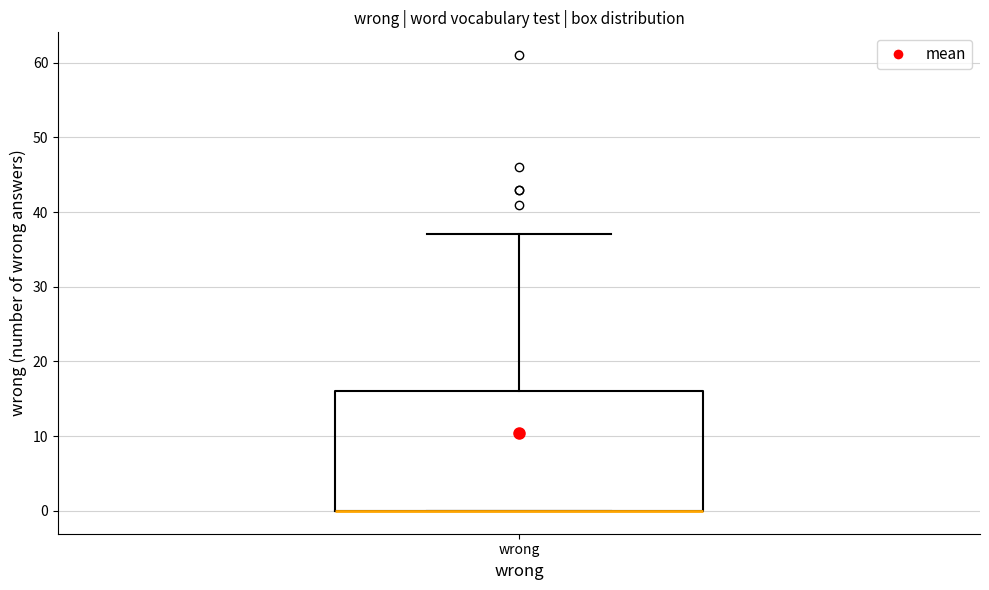

Transcribe this box plot: give where the median line is, the range the box spans, and where the two whiskers end, as read against the y-axis. The values are not printed on the chart, so give them approximately, as read against the axis.

median 0 (drawn on the box's lower edge), box 0 to 16, whiskers 0 to 37